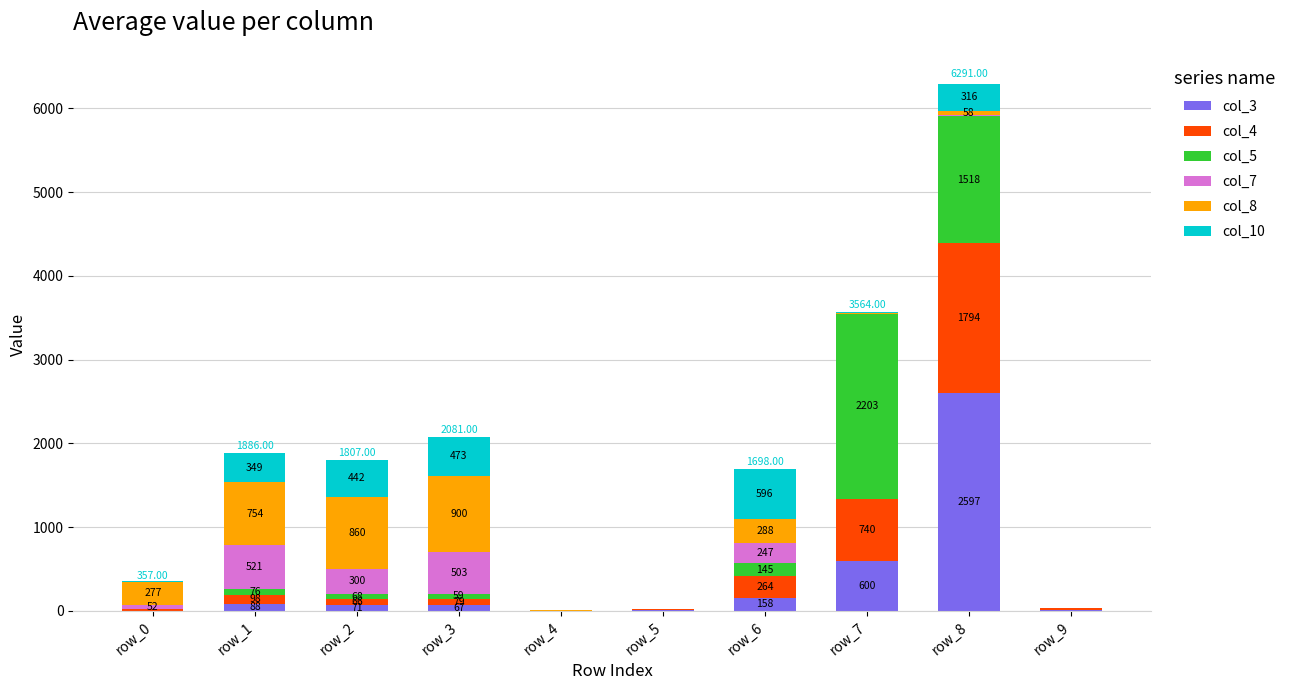

At which category is the sum across all series the highest?

row_8